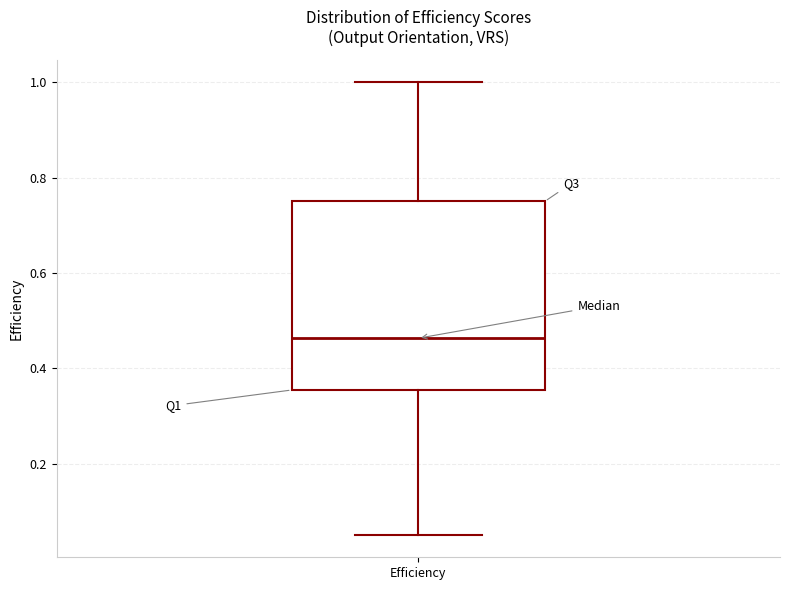

Read this box plot against the y-axis: the position of the median line, the range covered by the box, and the ends of both whiskers. The values are not printed on the chart, so give them approximately, as read against the axis.

median 0.46, box 0.36 to 0.76, whiskers 0.06 to 1.00